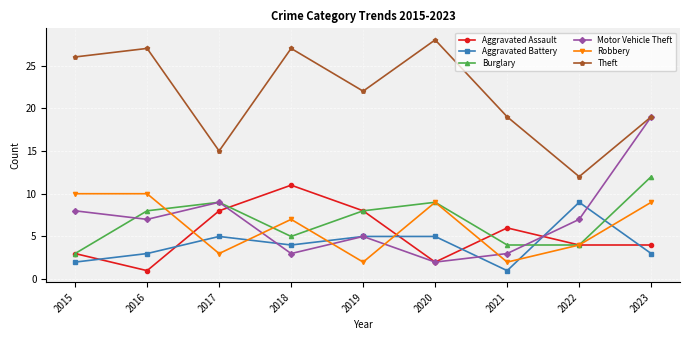

How many categories are shown in the chart?

9